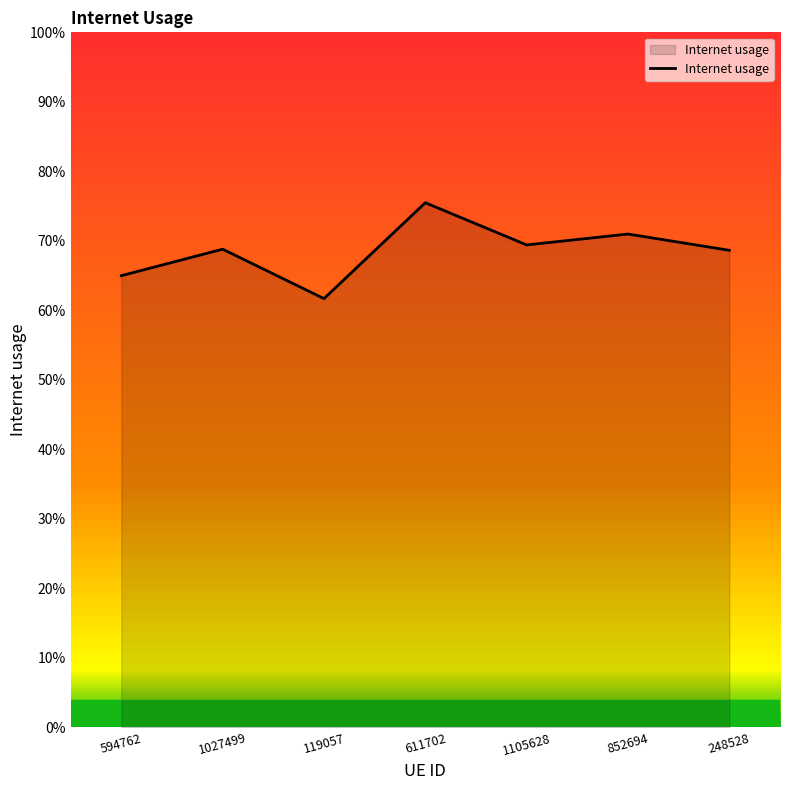

How many points are higher than both their immediate neighbors (excluding endpoints)?

3